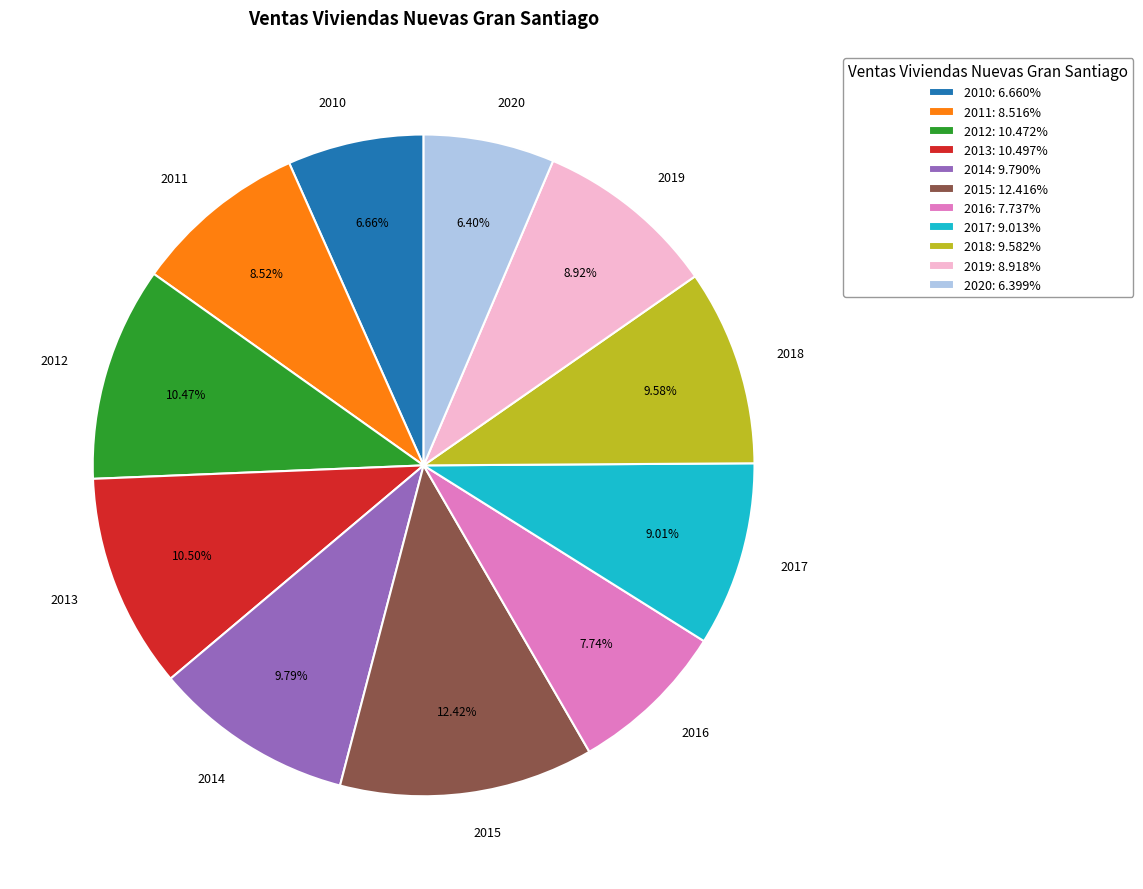

To the nearest percent, what is the difference between the 2015 and 2019 slice percentages?

3%